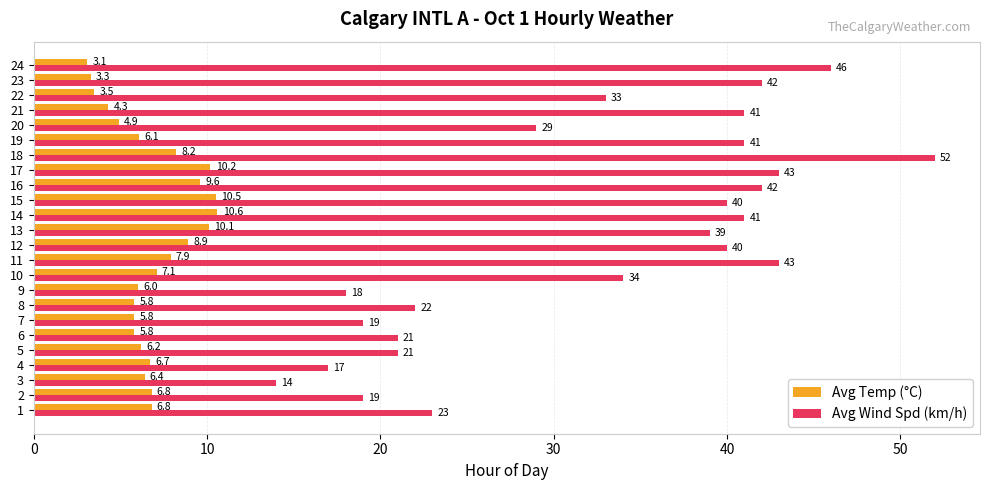

Read the Avg Wind Spd (km/h) value at 13.

39.0